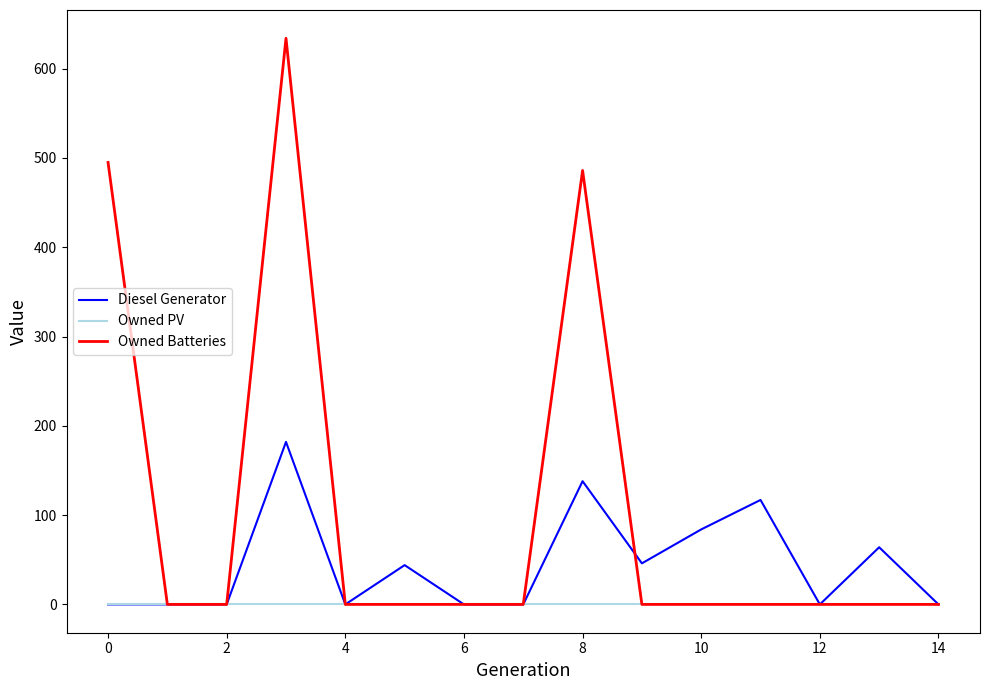

Which series has the largest total across all categories?

Owned Batteries